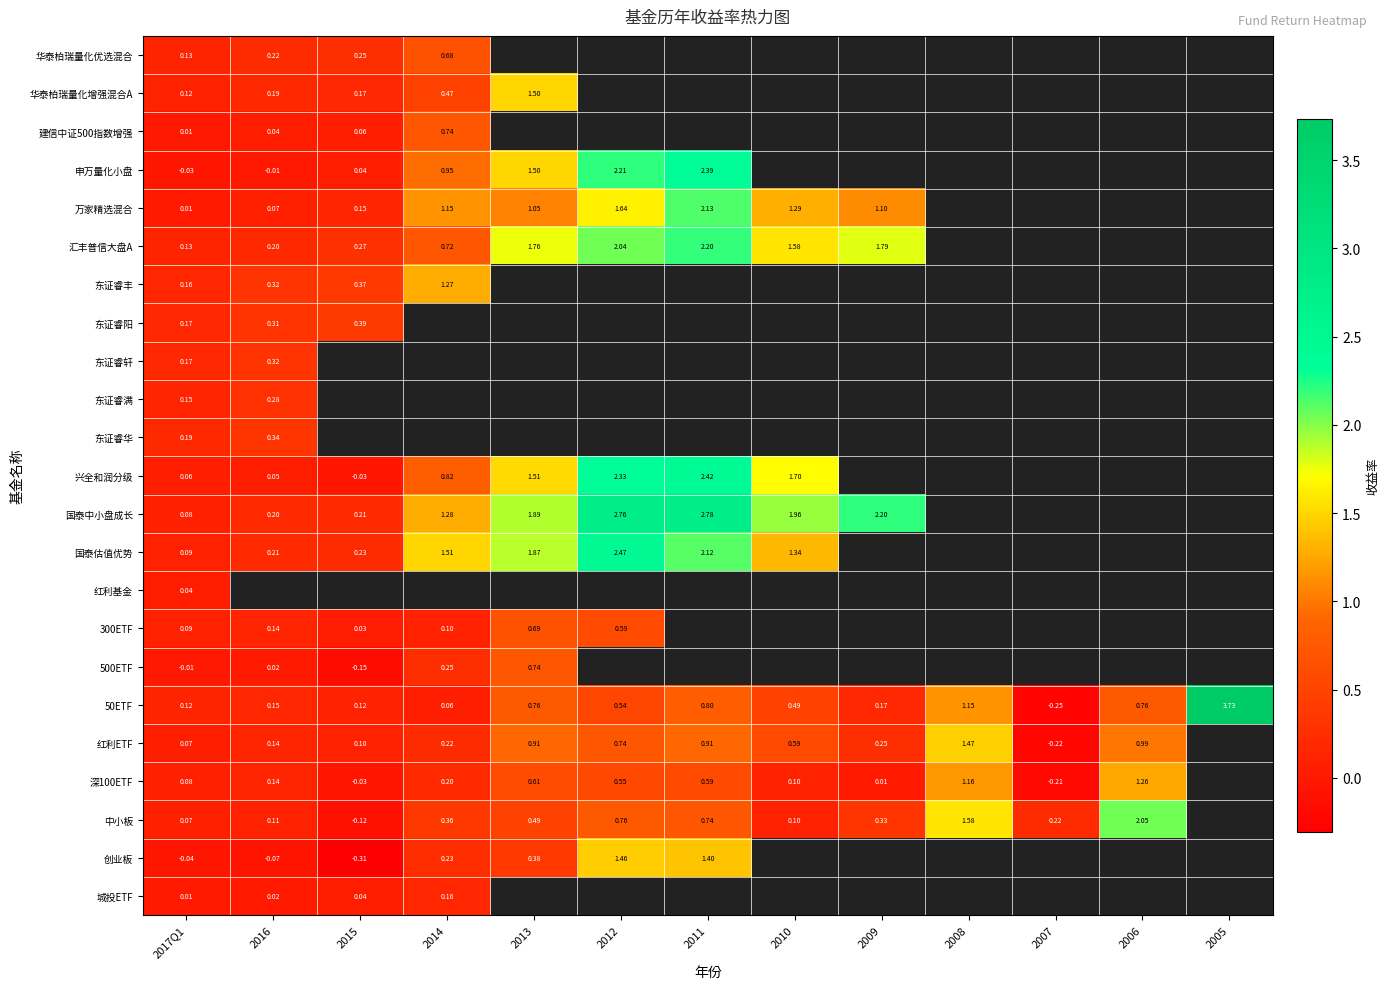

Is the value of 国泰中小盘成长 at 2011 greater than the value of 红利ETF at 2013?

Yes